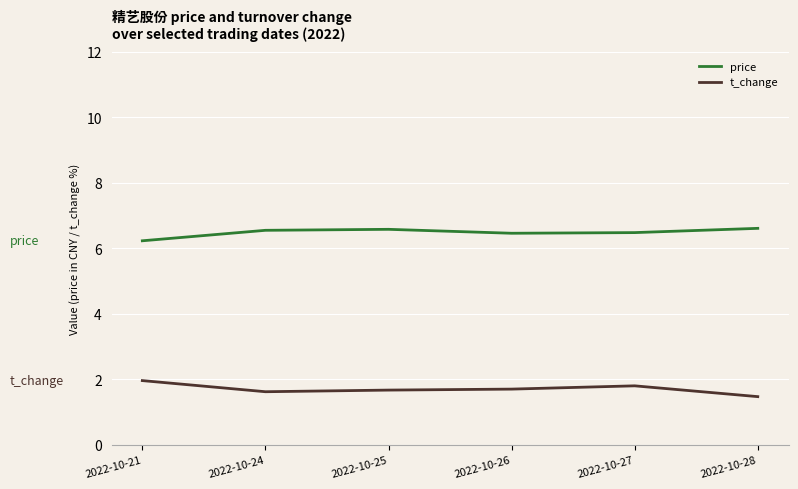

Which series has the largest total across all categories?

price